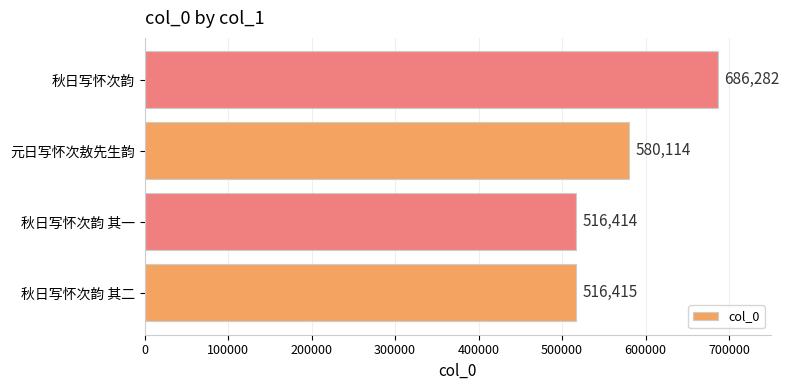

List the labels in order of value, largest first.

秋日写怀次韵, 元日写怀次敖先生韵, 秋日写怀次韵 其二, 秋日写怀次韵 其一